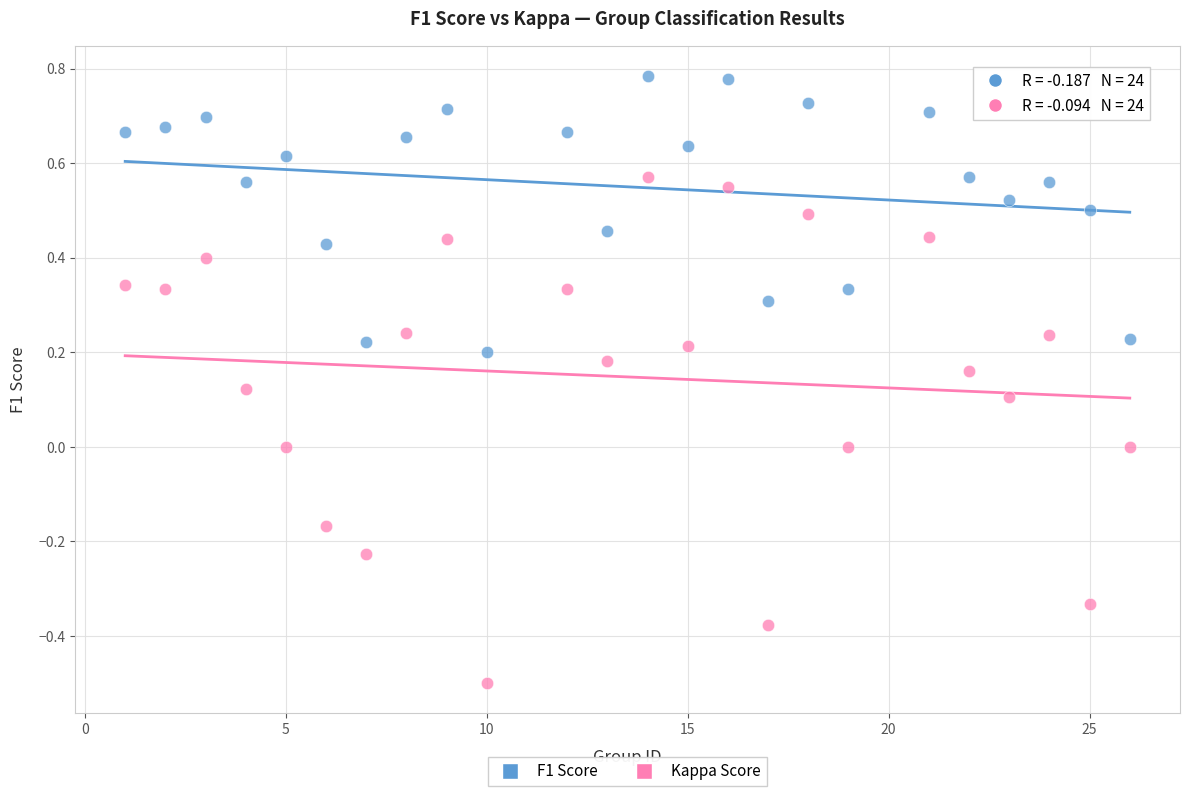

Across all data points, what is the range of X values (max minus min)?

25.0